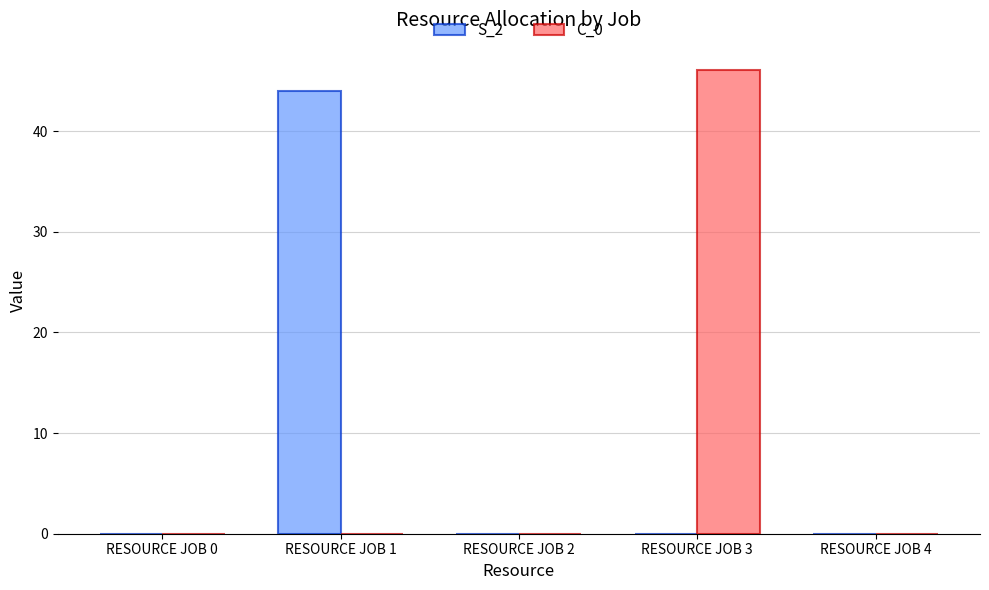

At which category is the sum across all series the highest?

RESOURCE JOB 3